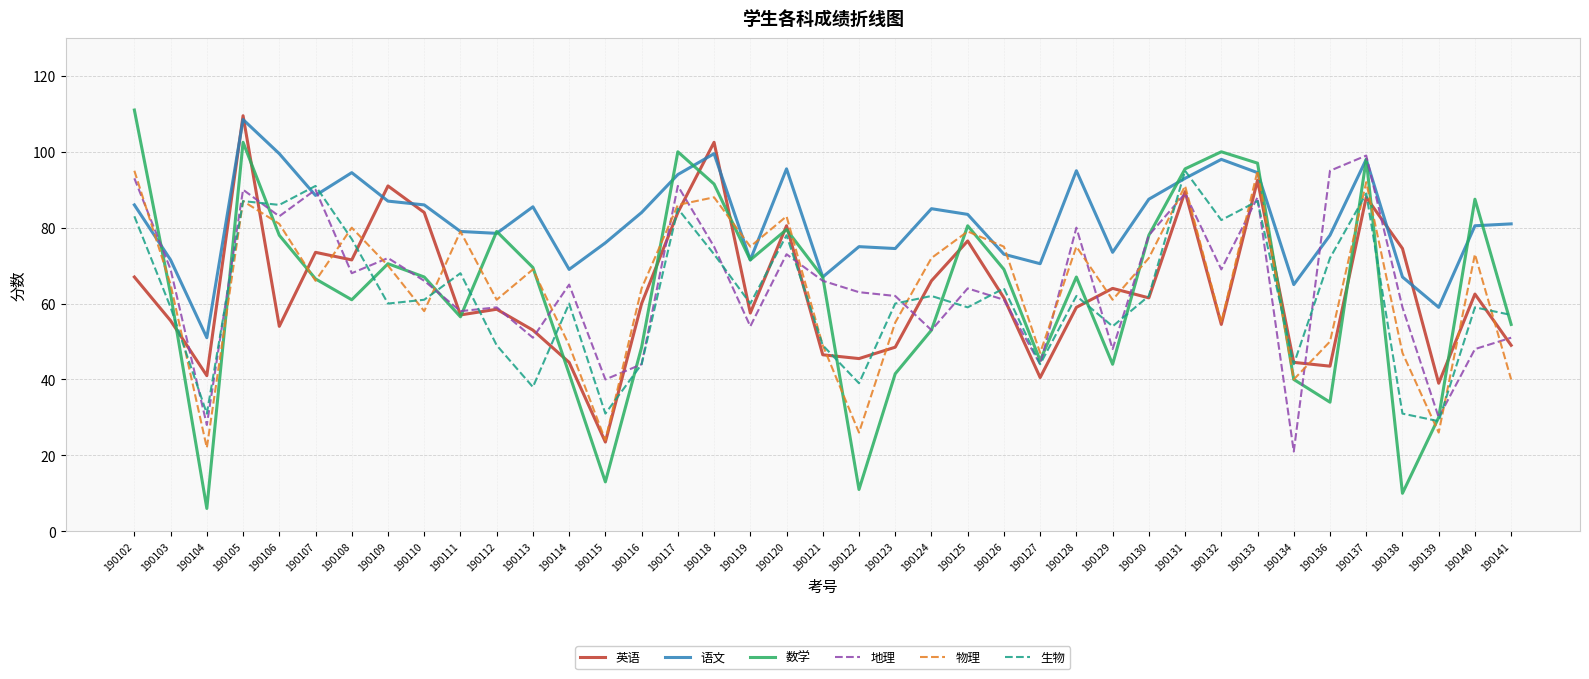

The 英语 series shows 83.7 at 190113. True or false?

False